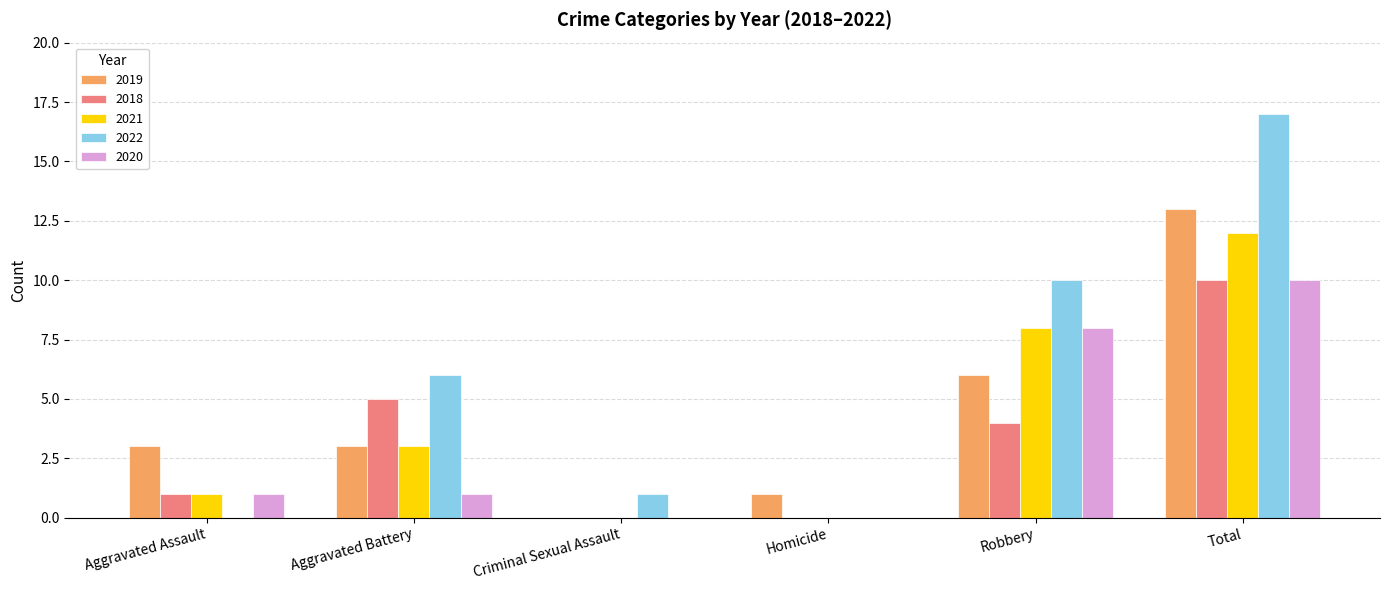

Which category has the highest value in the 2020 series?

Total